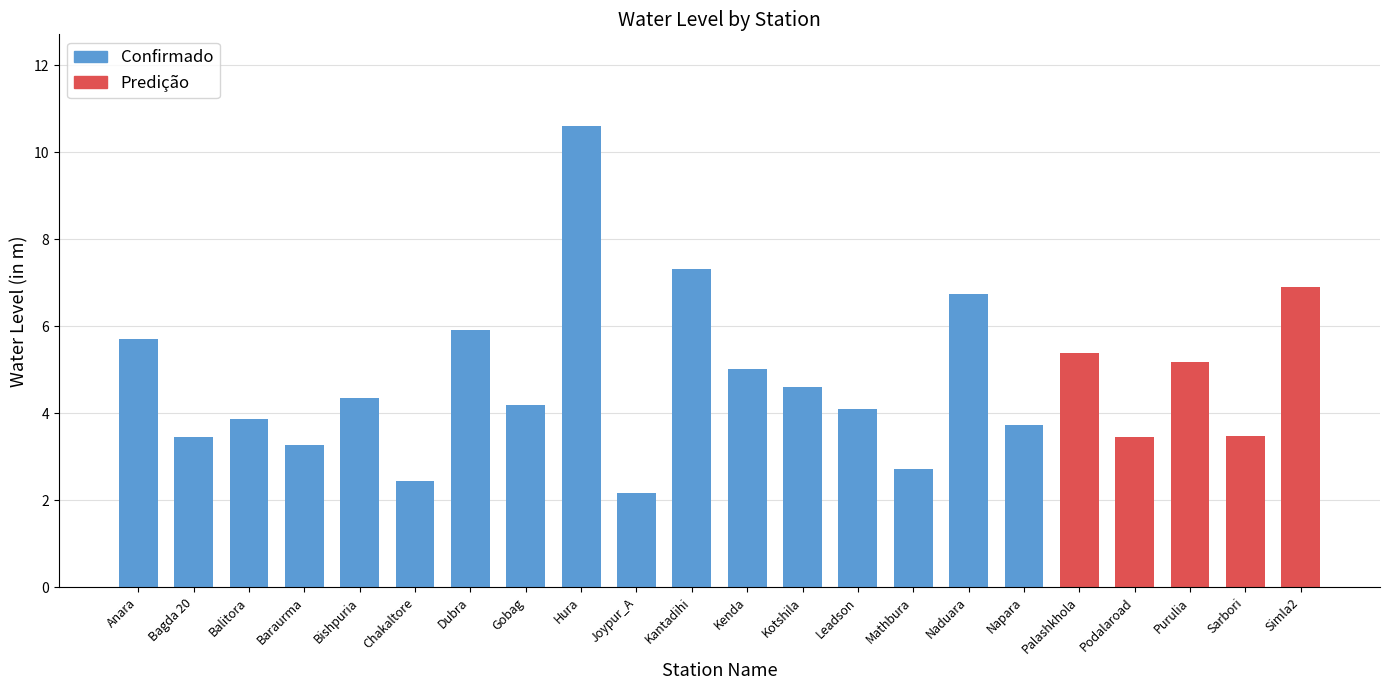

Which label corresponds to the smallest value in the chart?

Joypur_A